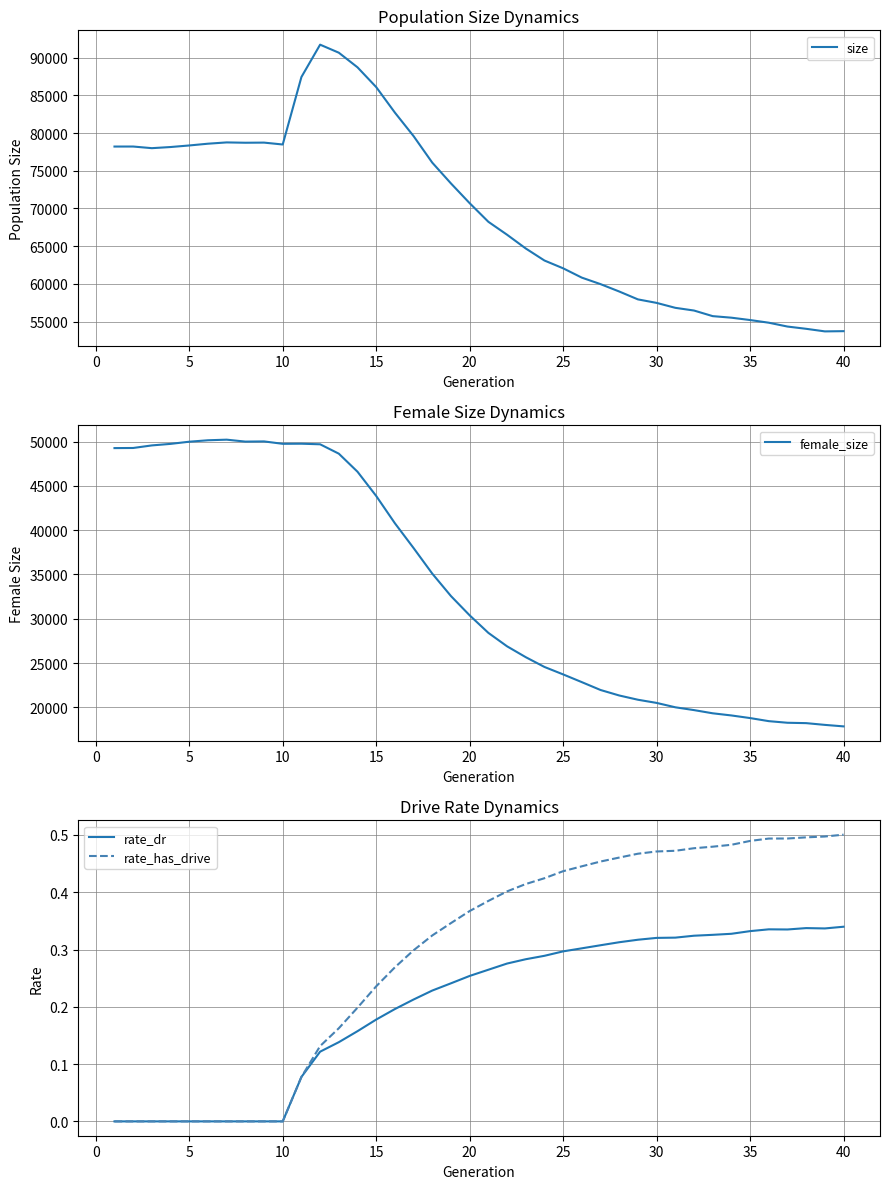

What is the difference between the second highest and minimum values in the female_size series?

32286